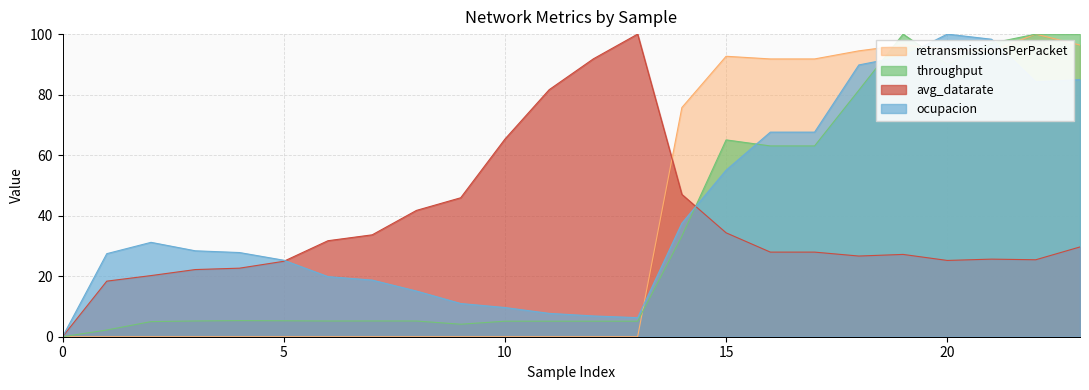

What is the value of the throughput point at the 6th from the left?

5.3